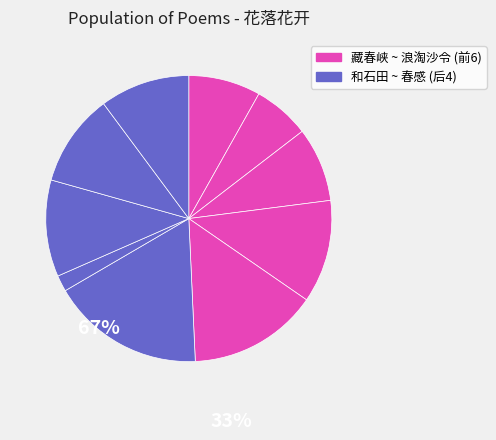

Count the number of slices in the pie.

10